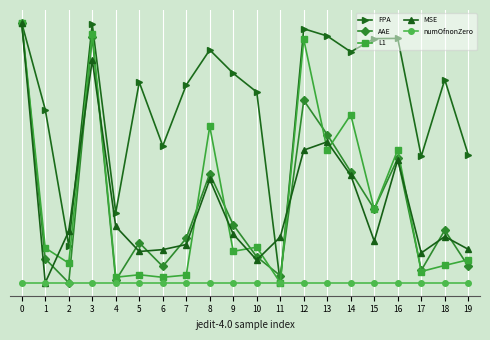

Which series has the largest total across all categories?

FPA